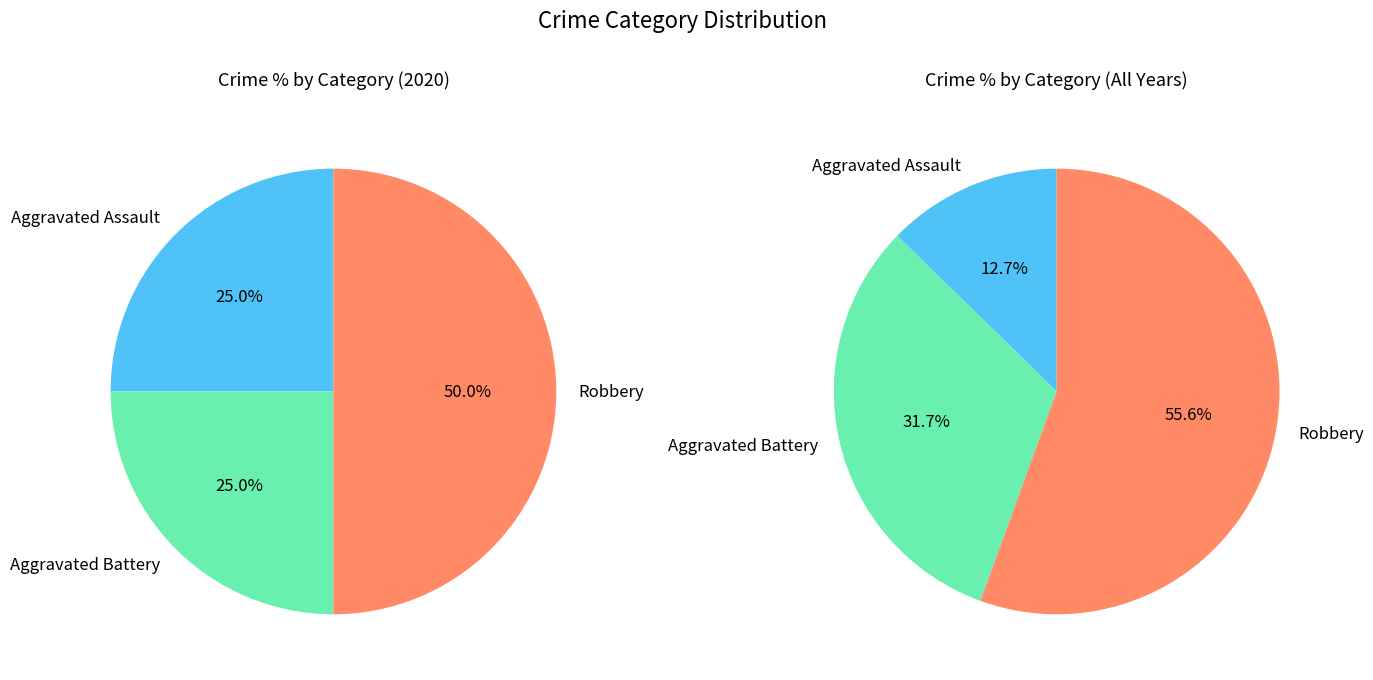

True or false: Aggravated Assault accounts for 10% of the total.

False